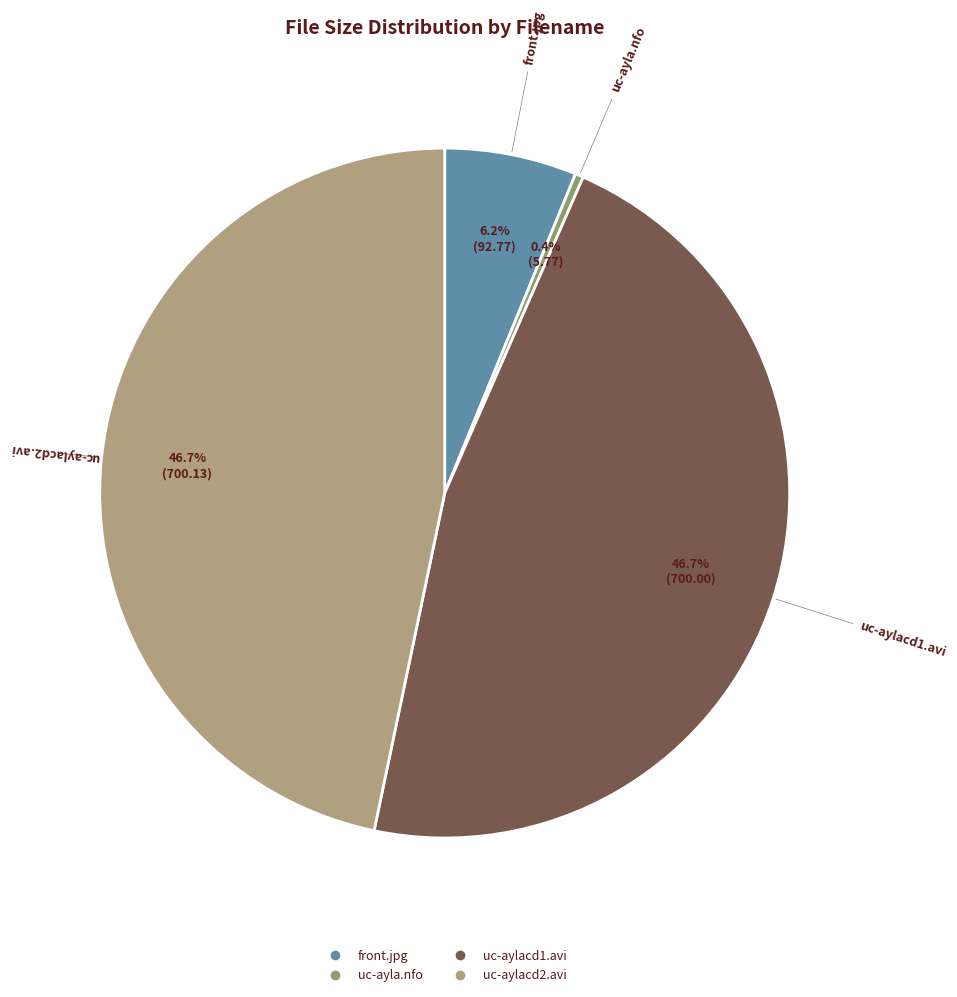

Between front.jpg and uc-ayla.nfo, which is larger?

front.jpg